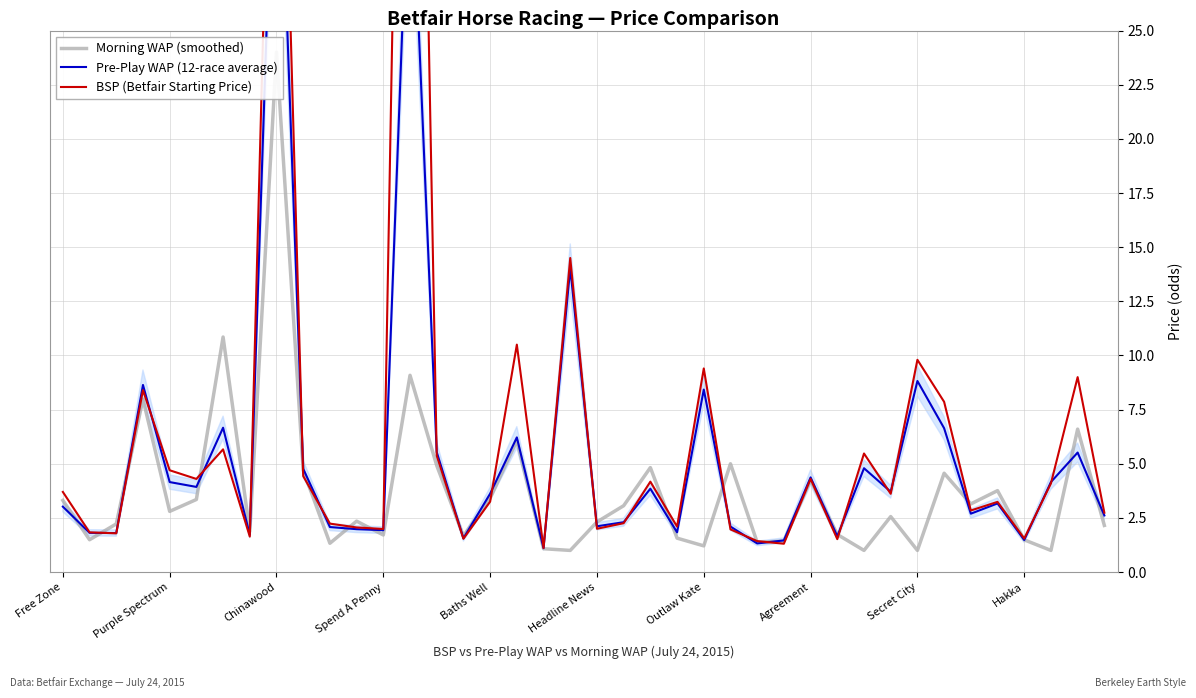

Rank the series at 10 from lowest to highest value.

Morning WAP (smoothed), Pre-Play WAP (12-race average), BSP (Betfair Starting Price)